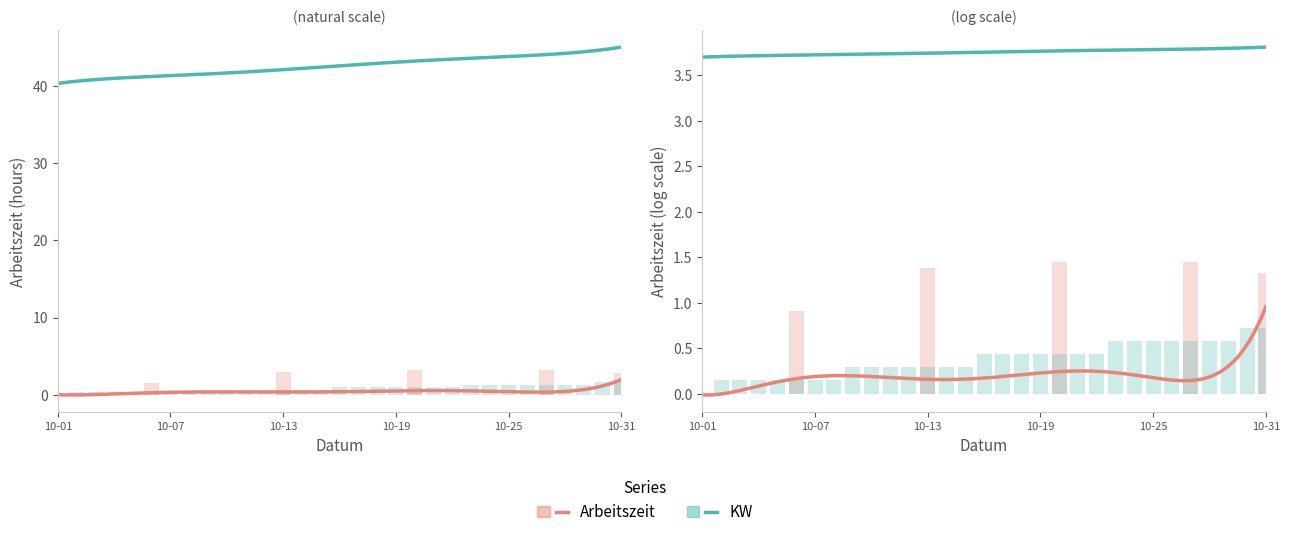

The value of Arbeitszeit at 2017-10-03 is 0.0. True or false?

True